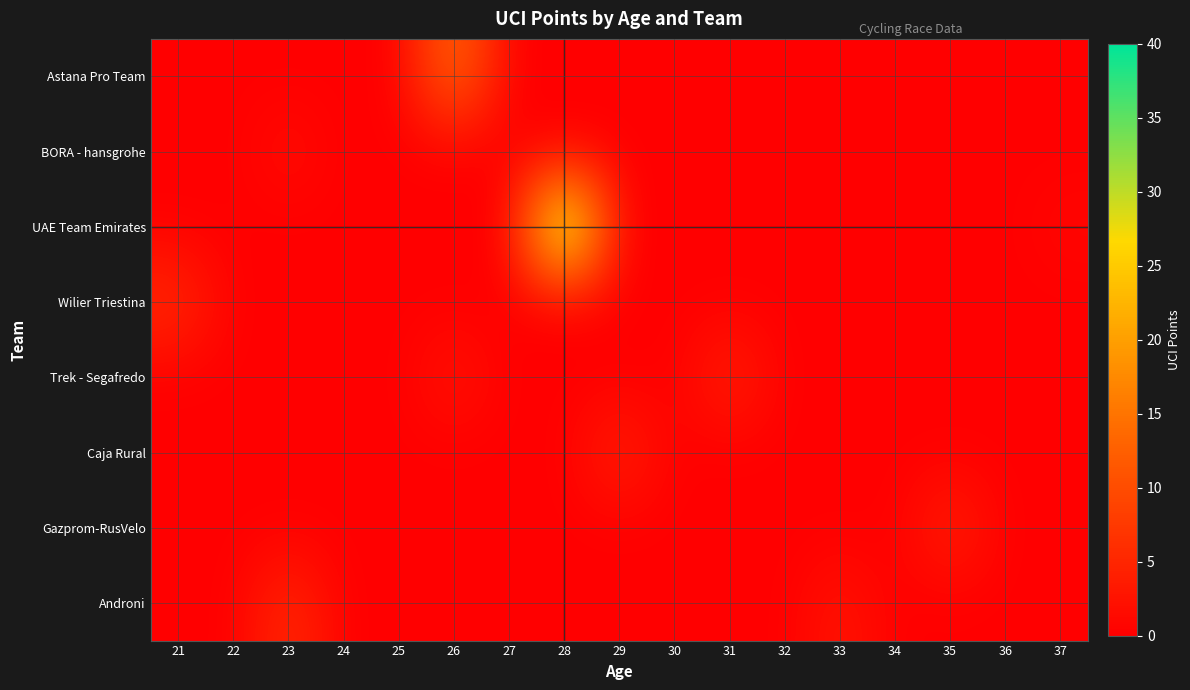

What is the greatest value displayed?

40